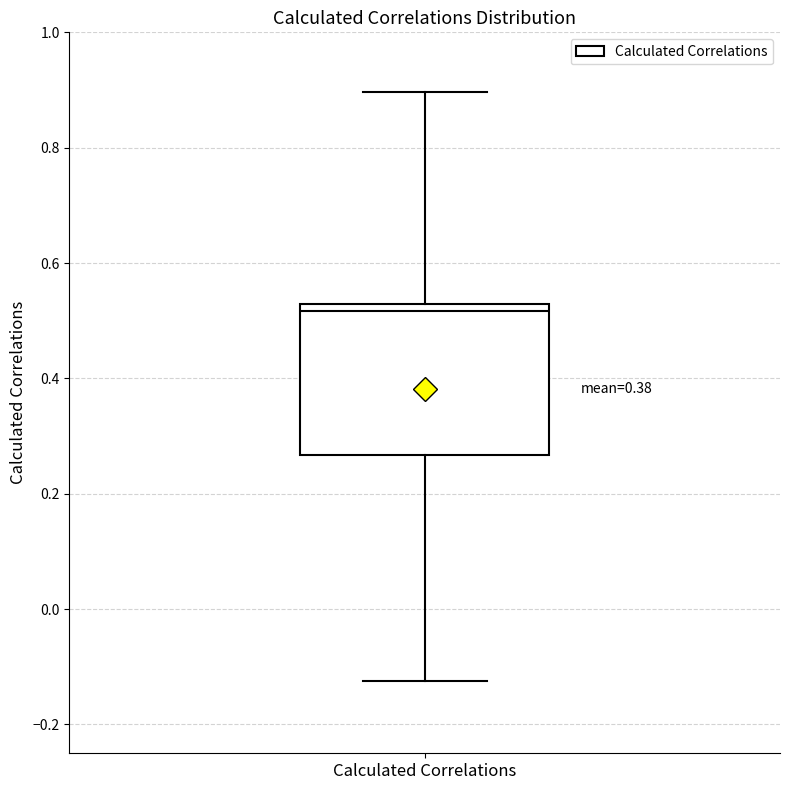

Read this box plot against the y-axis: the position of the median line, the range covered by the box, and the ends of both whiskers. The values are not printed on the chart, so give them approximately, as read against the axis.

median 0.52 (just below the box's upper edge), box 0.26 to 0.52, whiskers -0.12 to 0.90